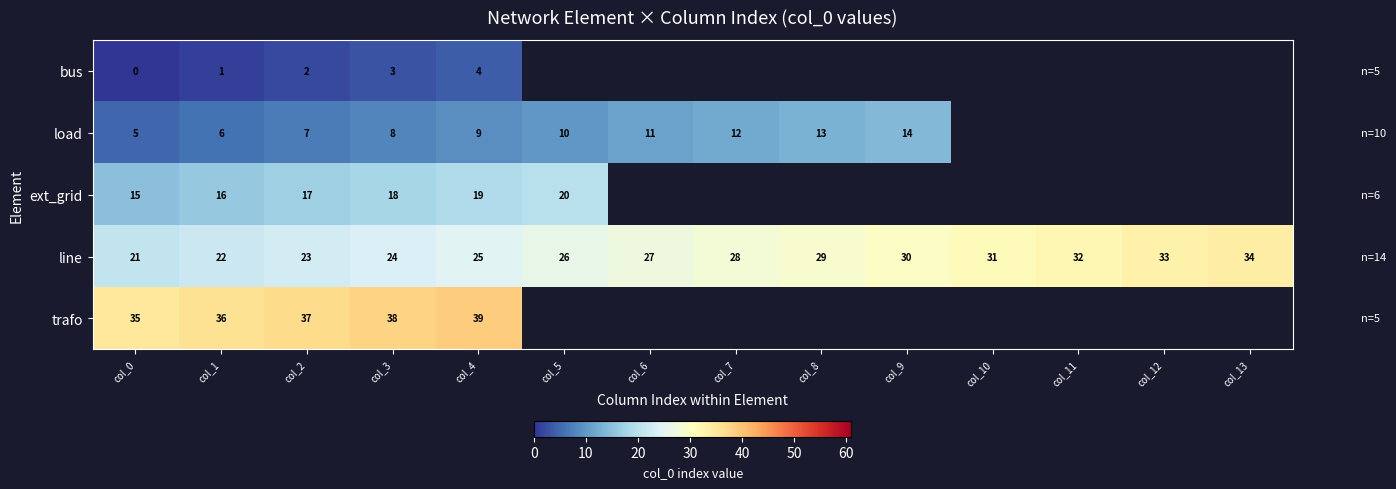

The value of line at col_9 is 10. True or false?

False